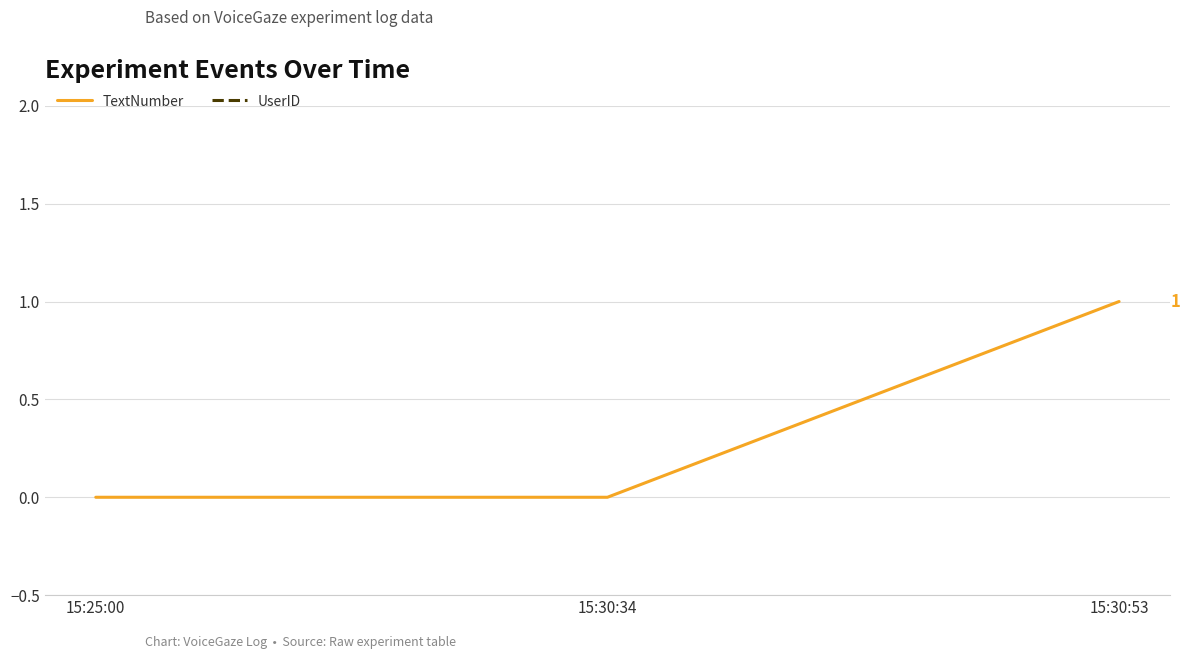

What is the sum of the UserID values at 15:30:53 and 15:30:34?

246912246